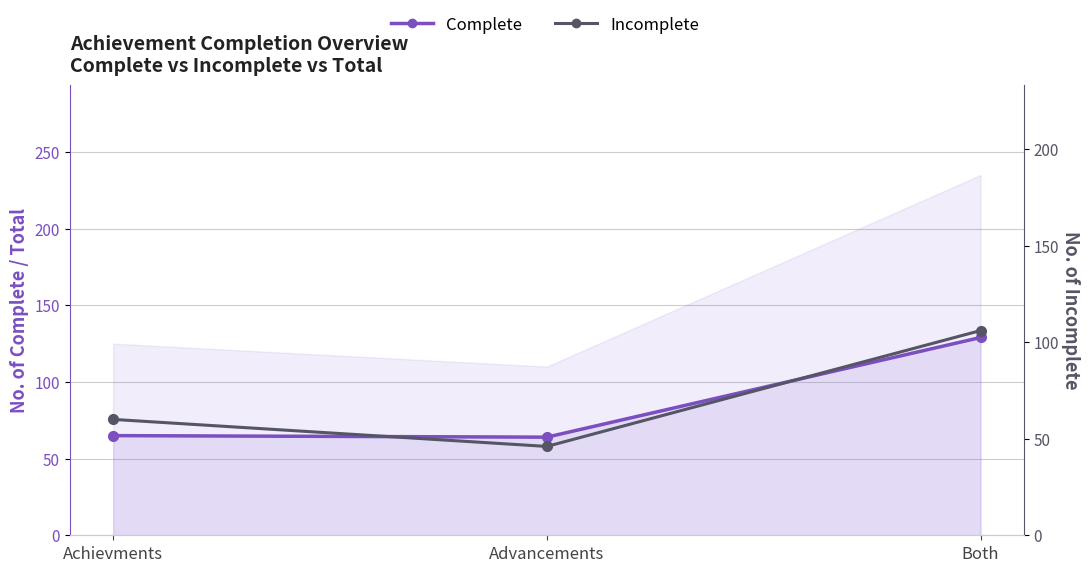

What value does the Complete series have at Advancements?

64